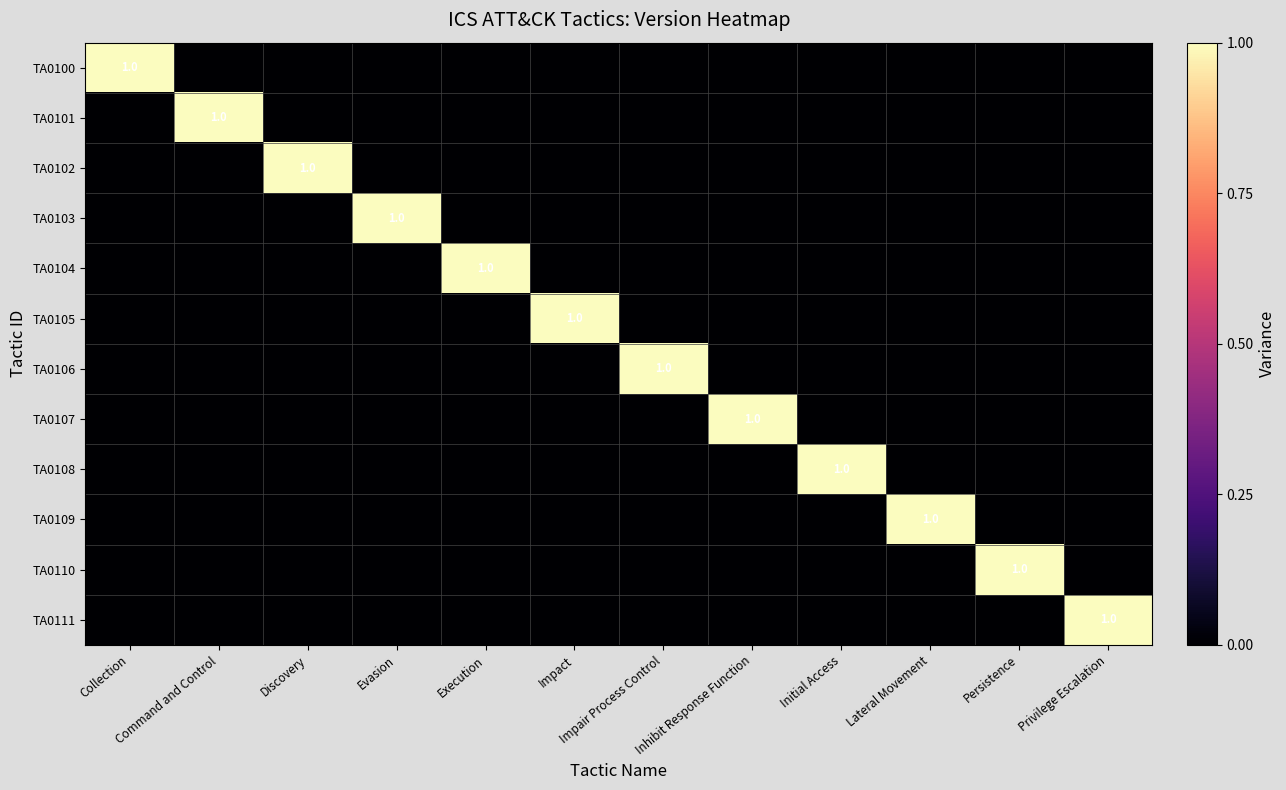

Is it true that TA0109 equals 2 at Lateral Movement?

False